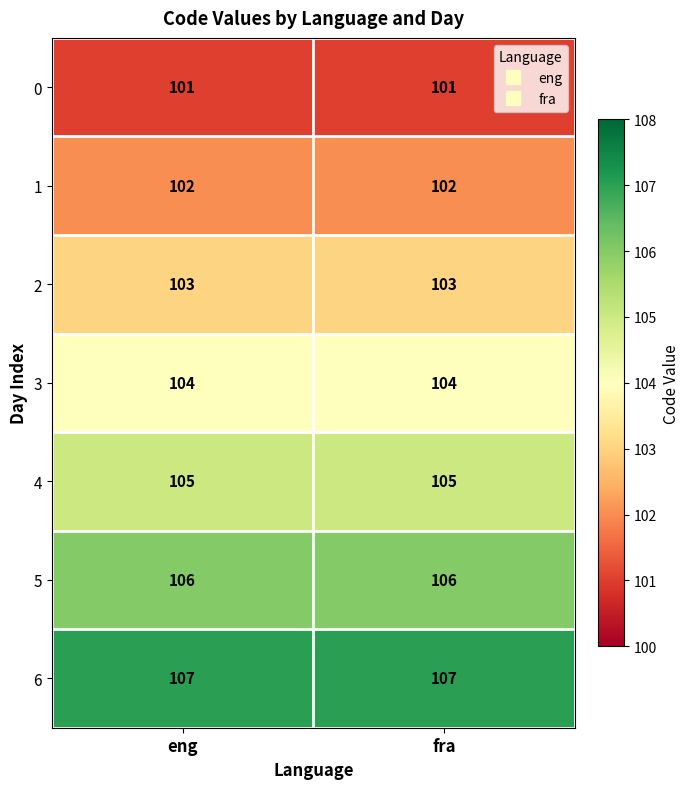

What is the average value of the 0 series?

101